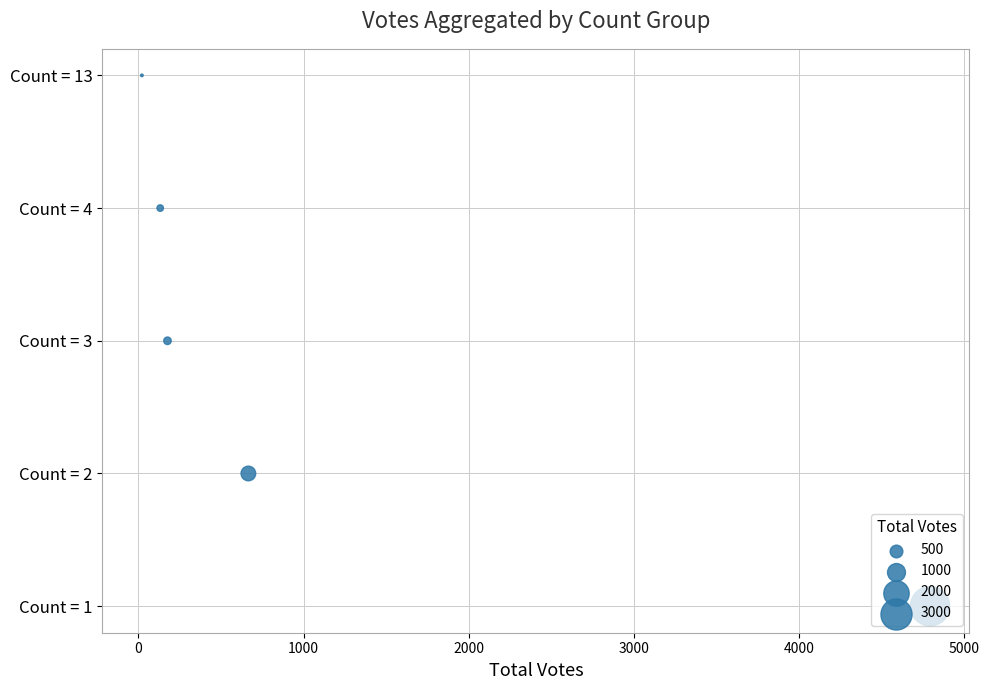

Which has a higher value, 1000 or 3000?

3000